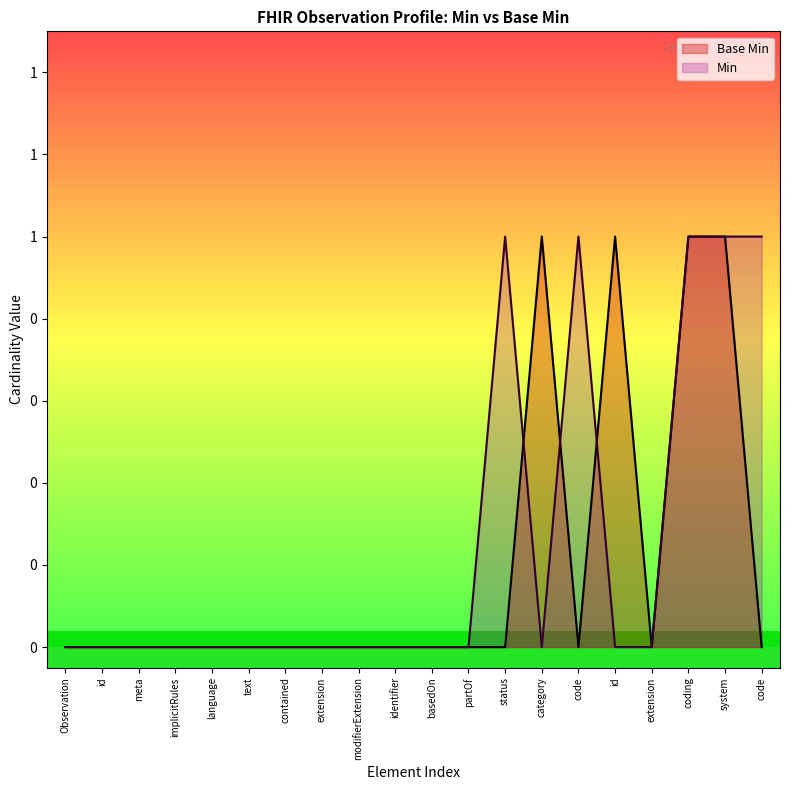

True or false: the data shows 0 at code.

True